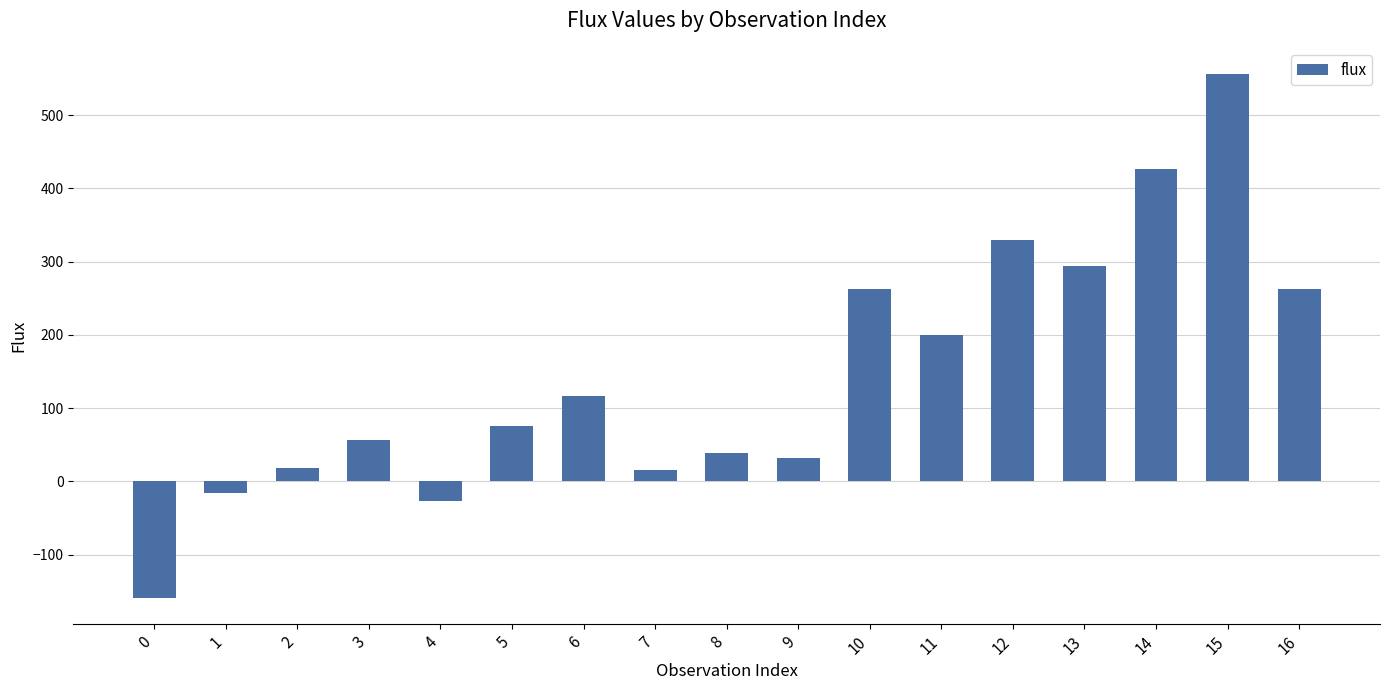

The value at 16 is 461.6. True or false?

False